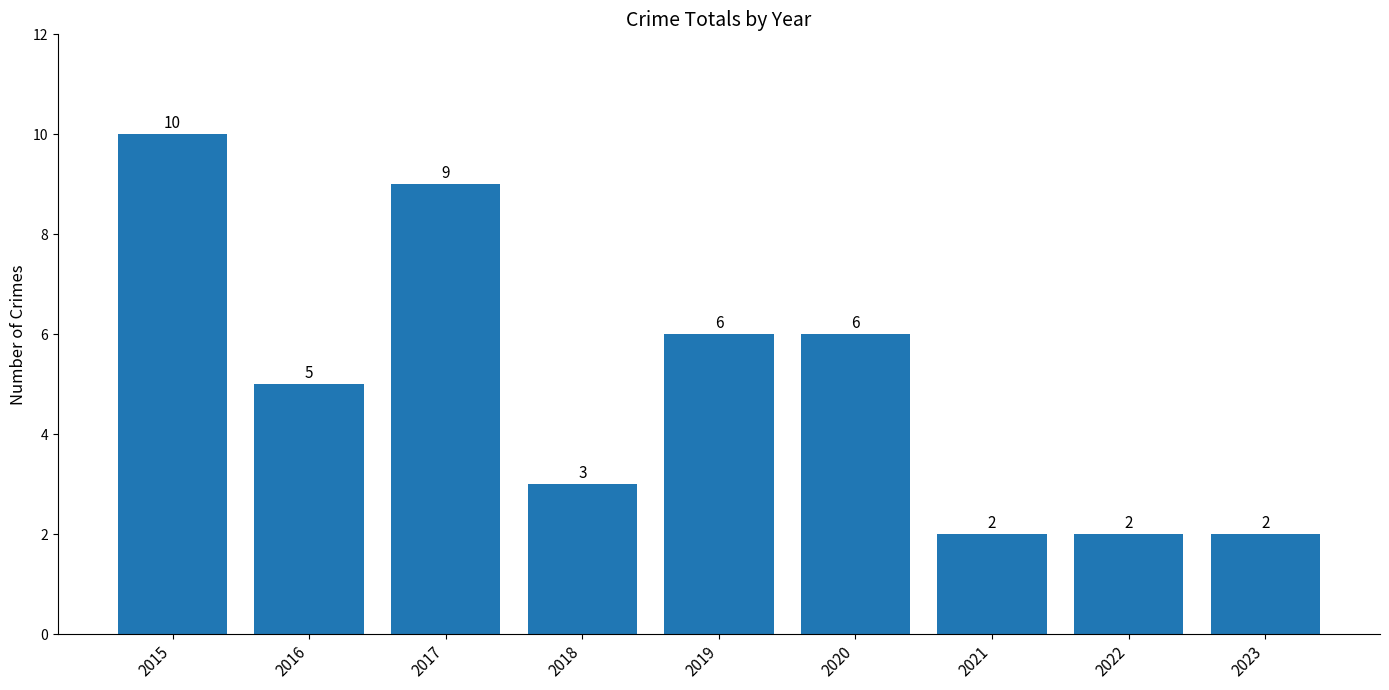

Reading right to left, extract all data points from this chart.

2023=2	2022=2	2021=2	2020=6	2019=6	2018=3	2017=9	2016=5	2015=10